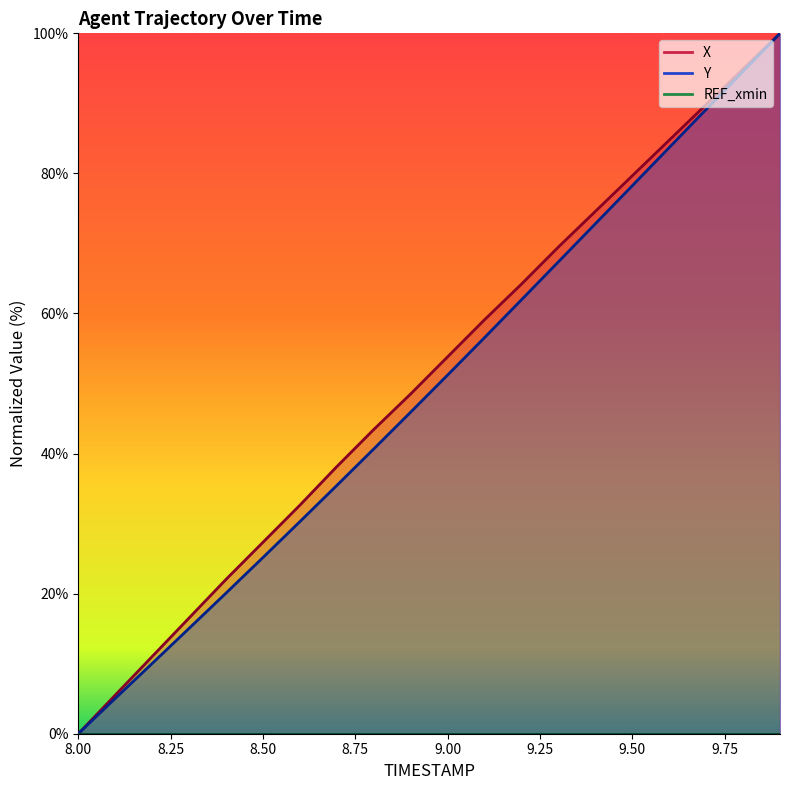

What is the label of the 14th point from the right?

8.6